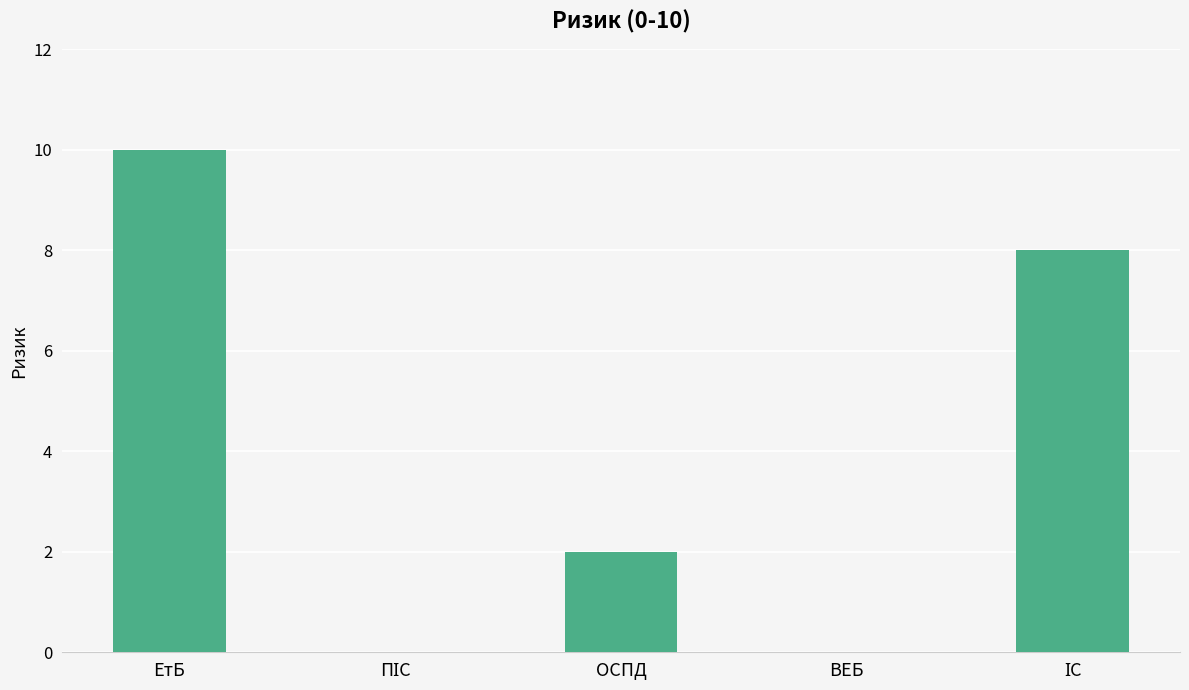

Count the number of data series in this chart.

1